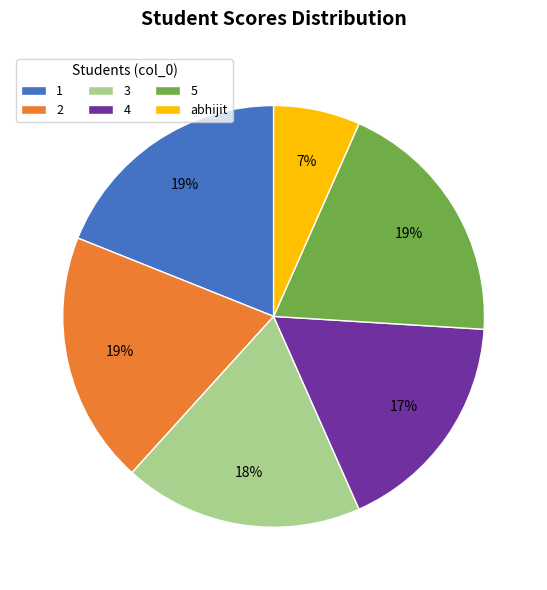

How many slices are in this pie chart?

6